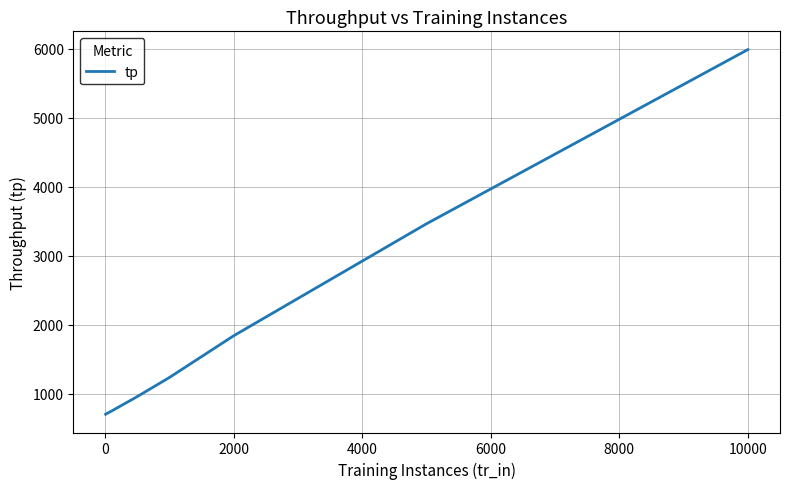

Does the chart display data point markers on the line(s)?

No